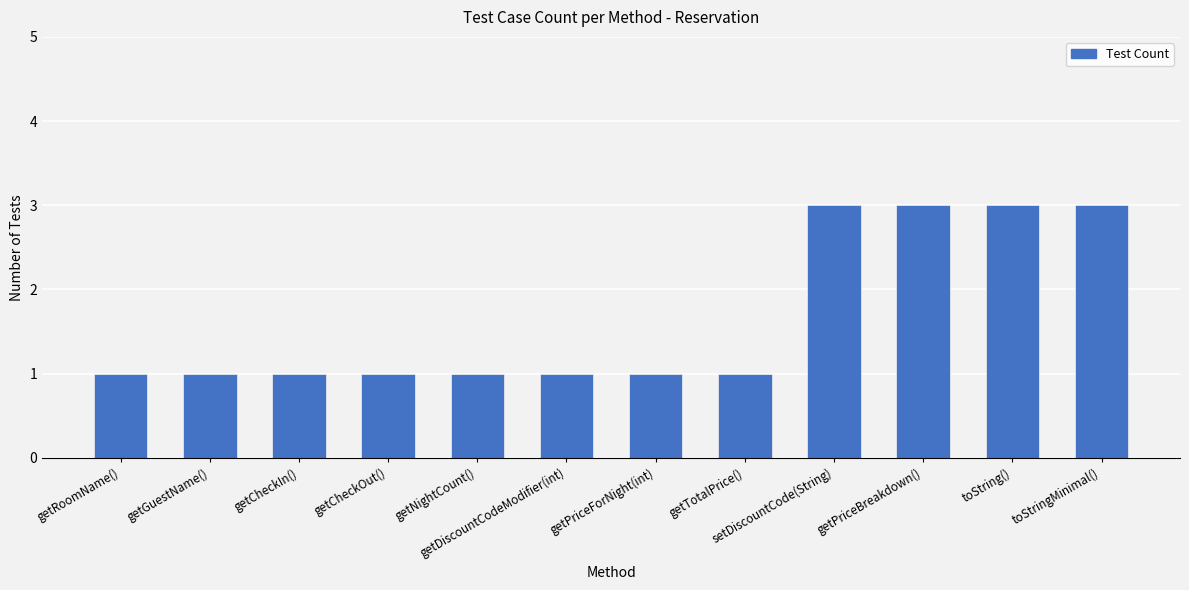

The chart shows a value of 5 at setDiscountCode(String). True or false?

False